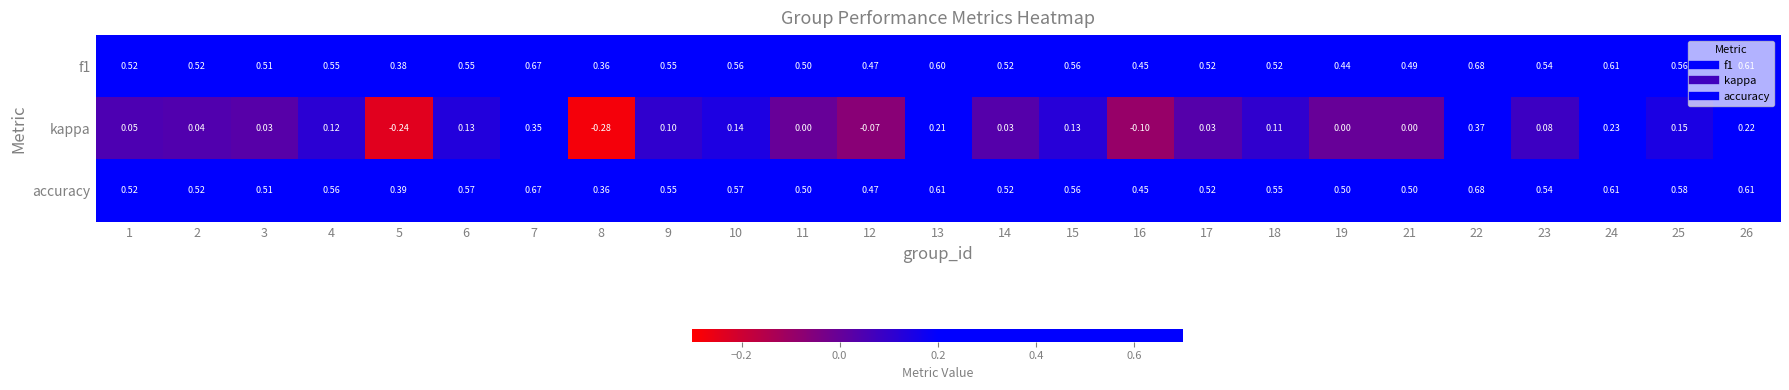

What is the difference between the highest and lowest values at 19?

0.5